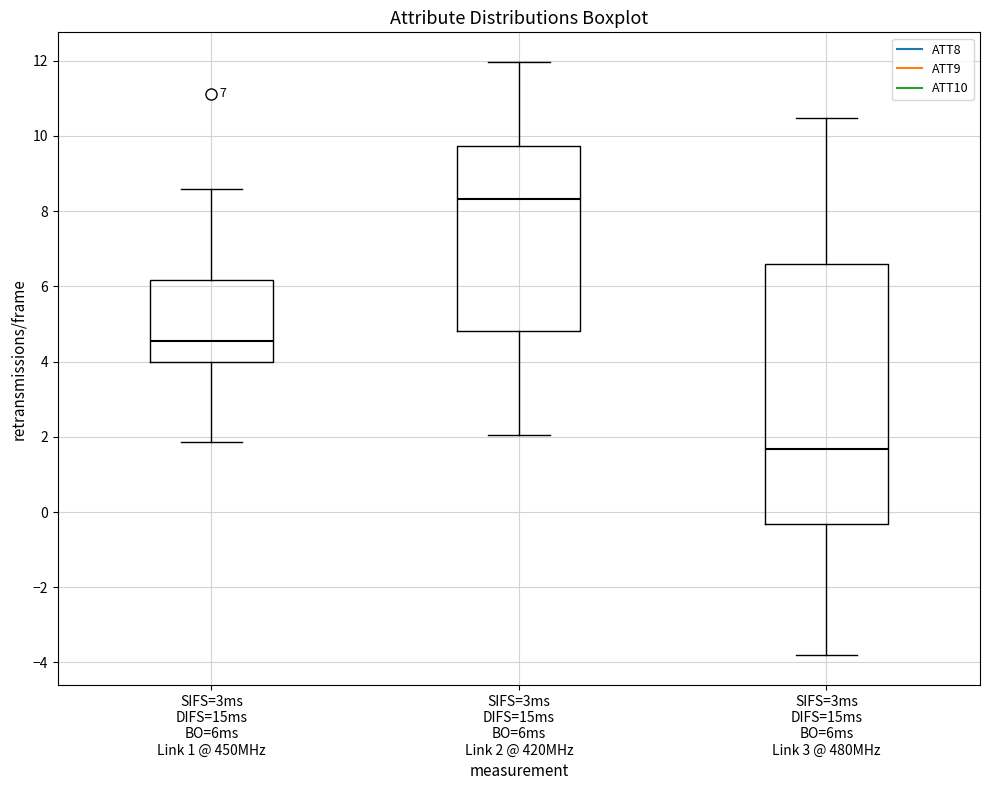

Comparing the boxes themselves (not the whiskers), which one is the tallest?

SIFS=3ms DIFS=15ms BO=6ms Link 3 @ 480MHz